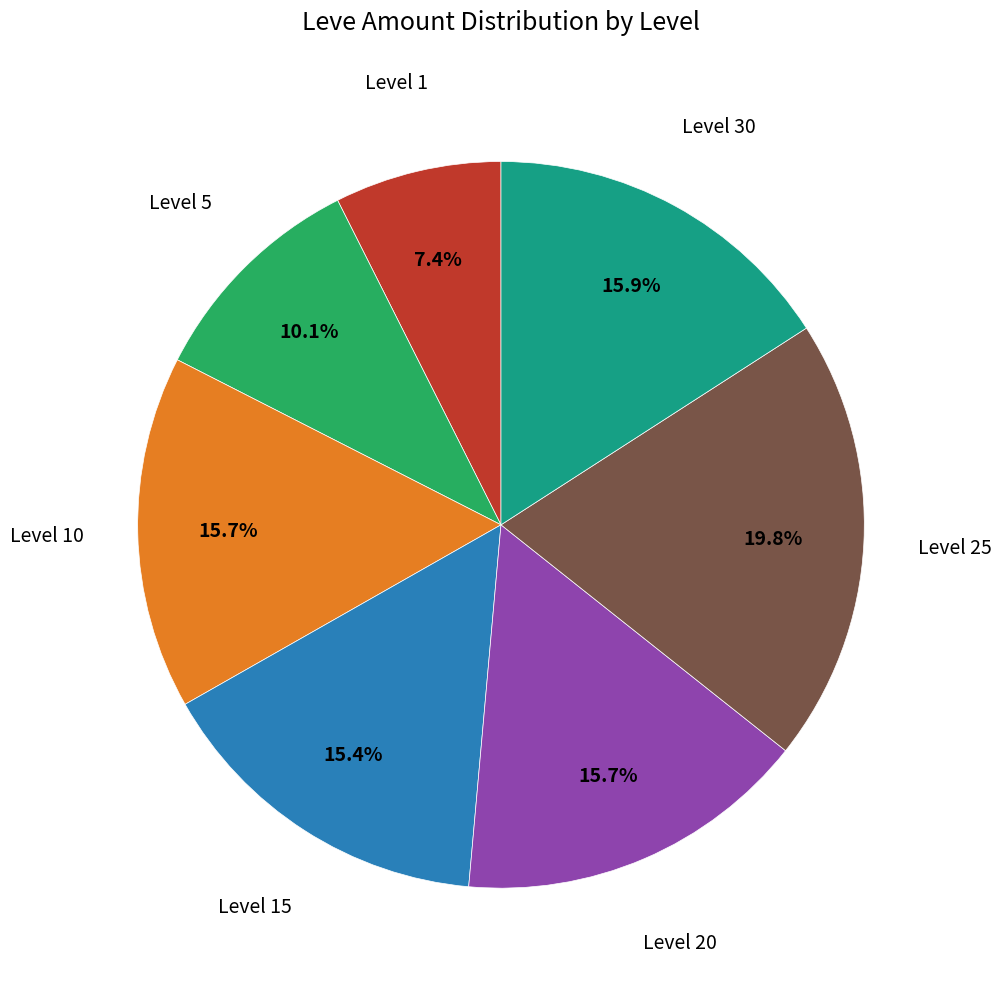

Count the number of slices in the pie.

7